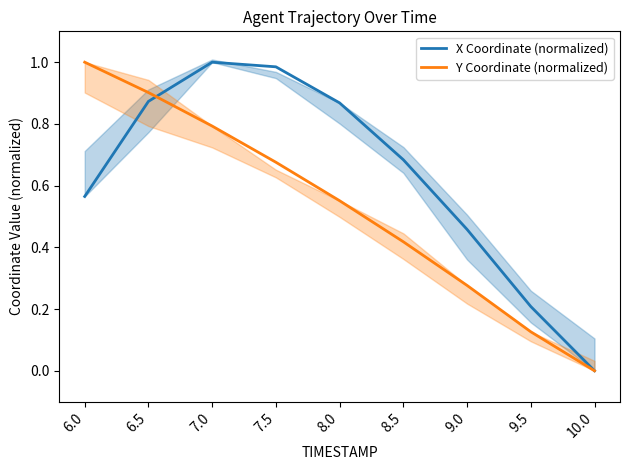

At 8.0, list the series in order from largest to smallest.

X Coordinate (normalized), Y Coordinate (normalized)